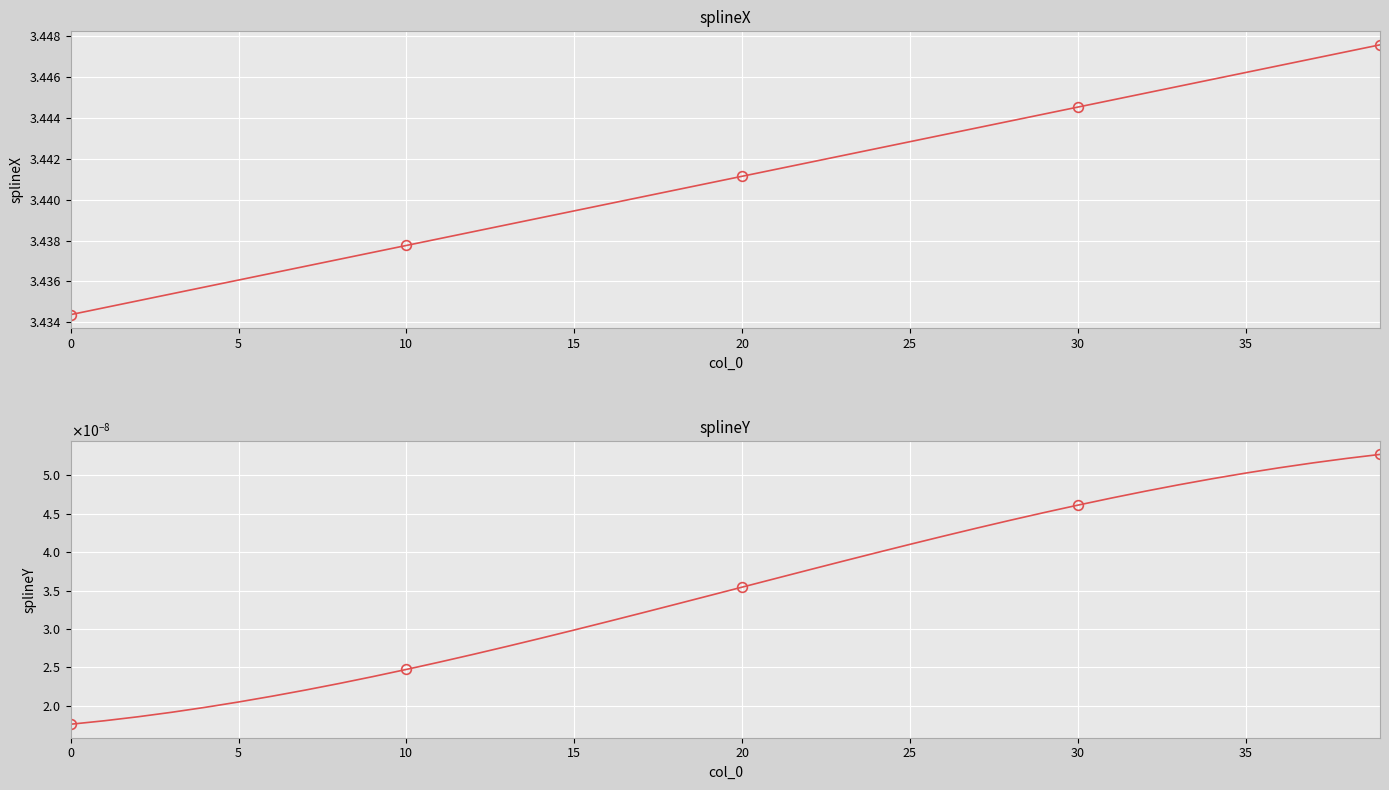

True or false: splineY has more than 1 interior local peaks.

False